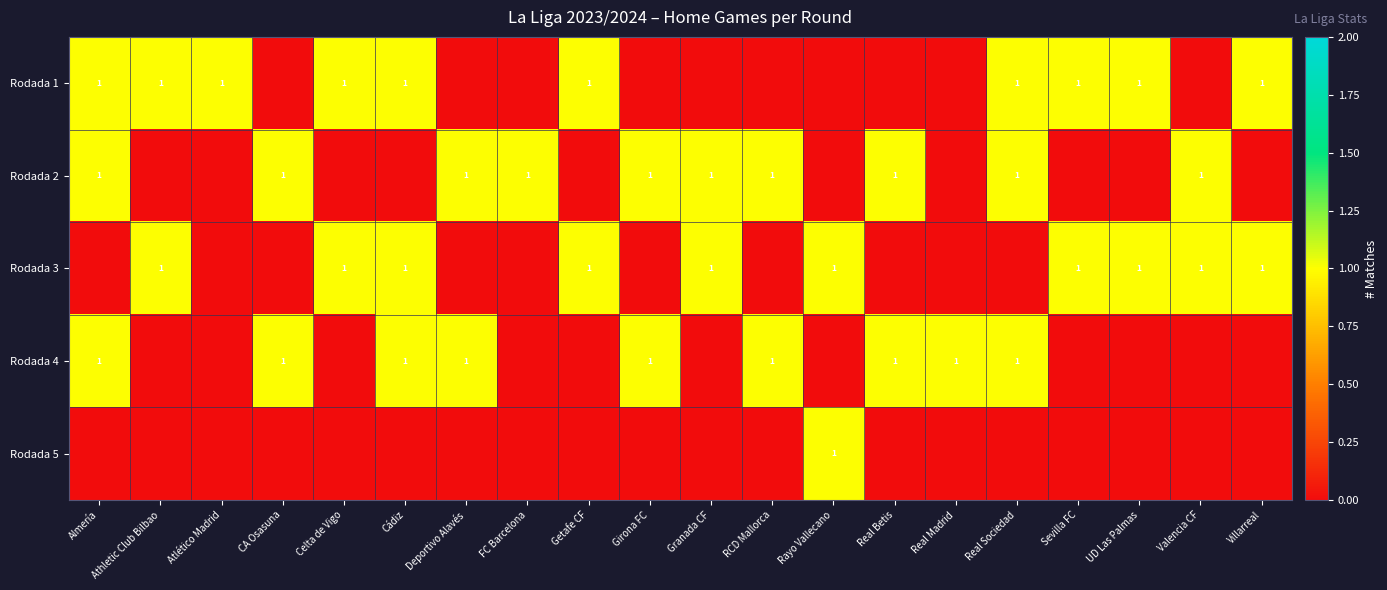

The Rodada 3 series shows 1 at Cádiz. True or false?

True